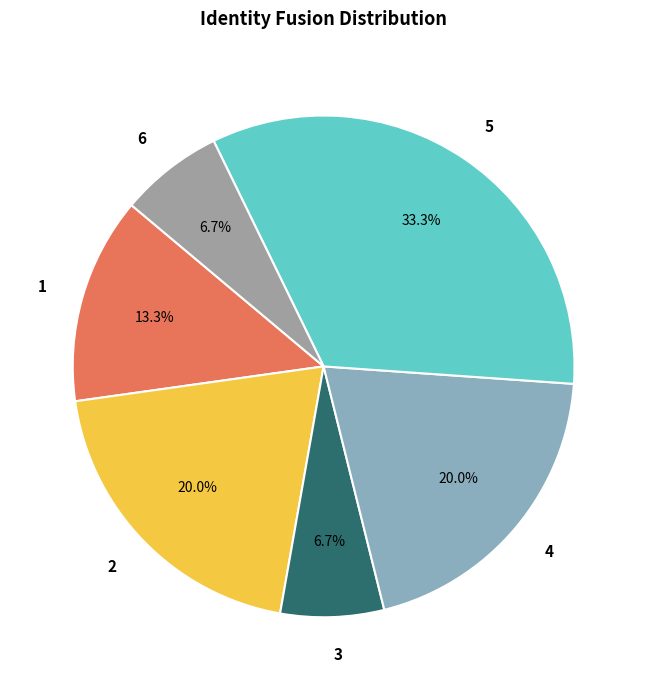

To the nearest percent, what is the combined percentage of 4 and 3?

27%